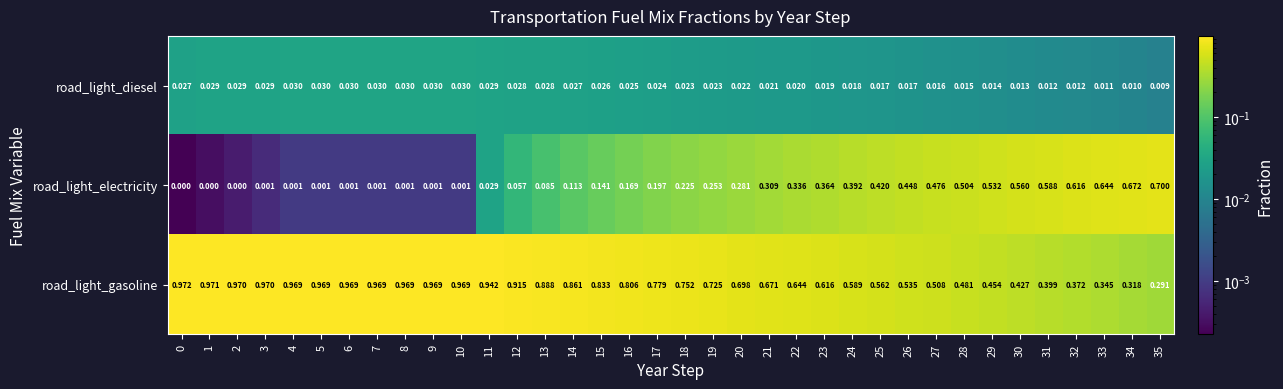

Which series has the widest spread of values?

road_light_electricity